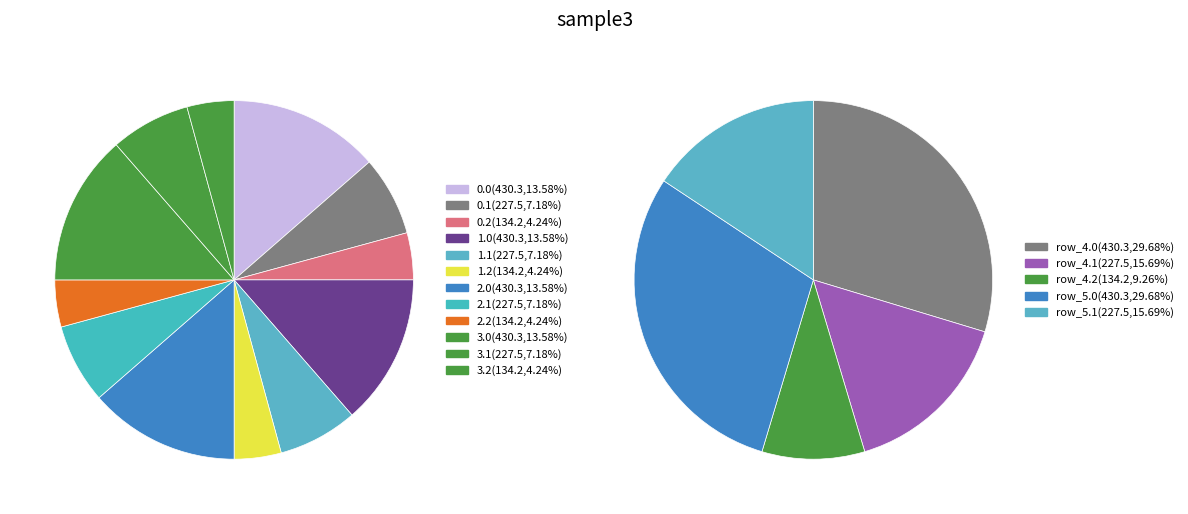

To the nearest percent, what percentage of the pie is row_1.2?

4%